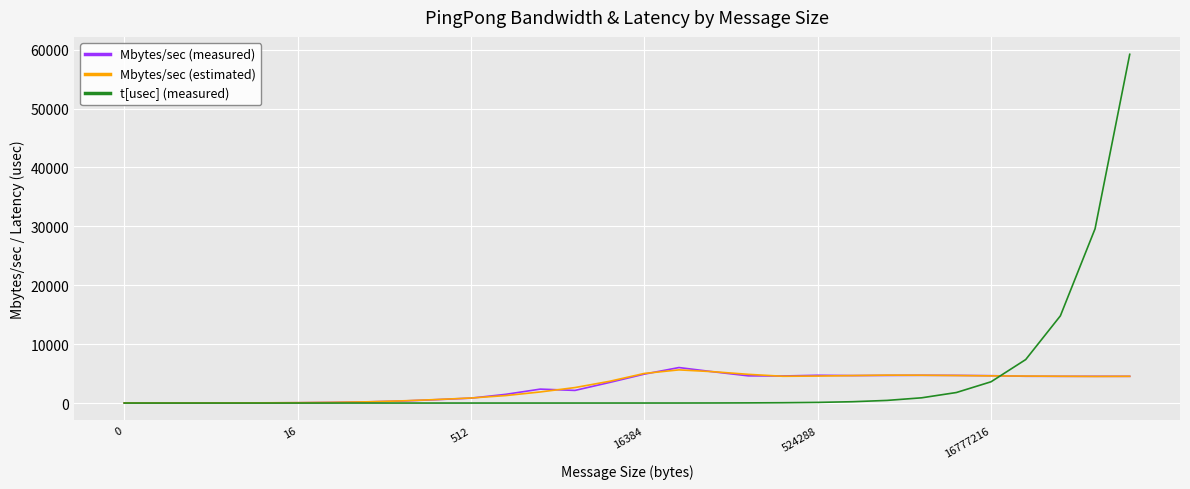

What is the maximum value for Mbytes/sec (measured)?

6025.9